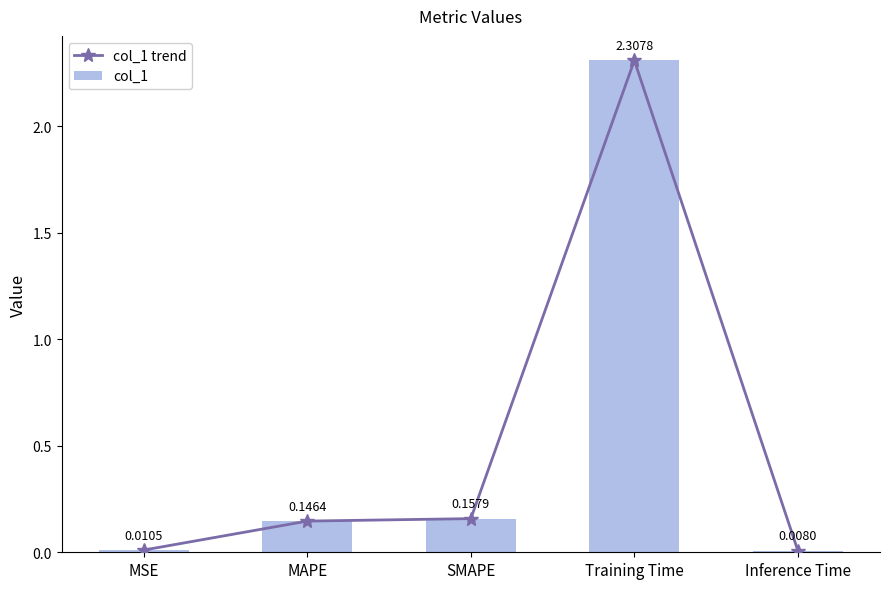

What is the difference between the maximum and minimum values in the col_1 trend series?

2.3